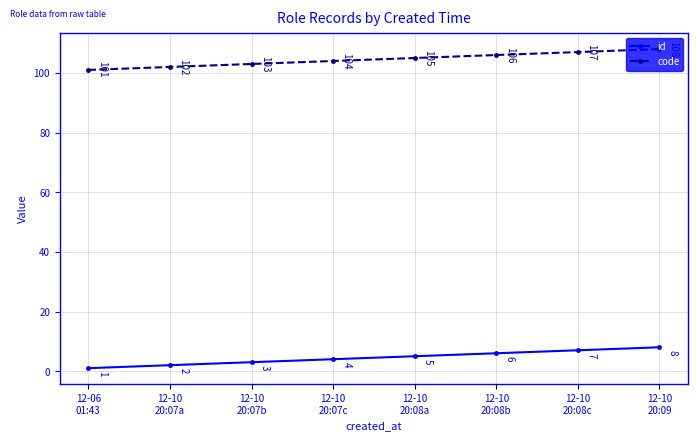

What are all the series names shown in the legend?

id, code